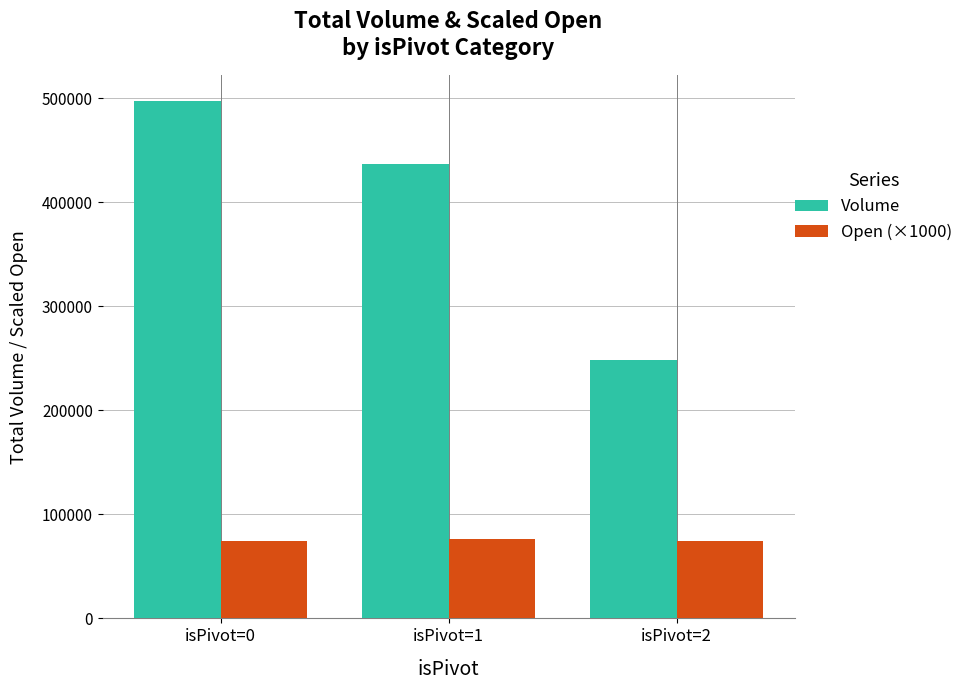

What is the value of the Volume bar at the 3rd from the left?

248211